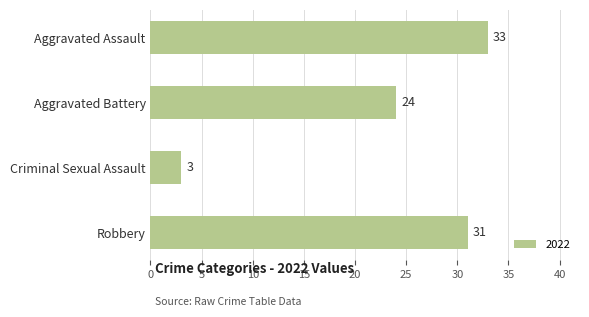

Reading bottom to top, transcribe all the data shown in this chart.

31	3	24	33